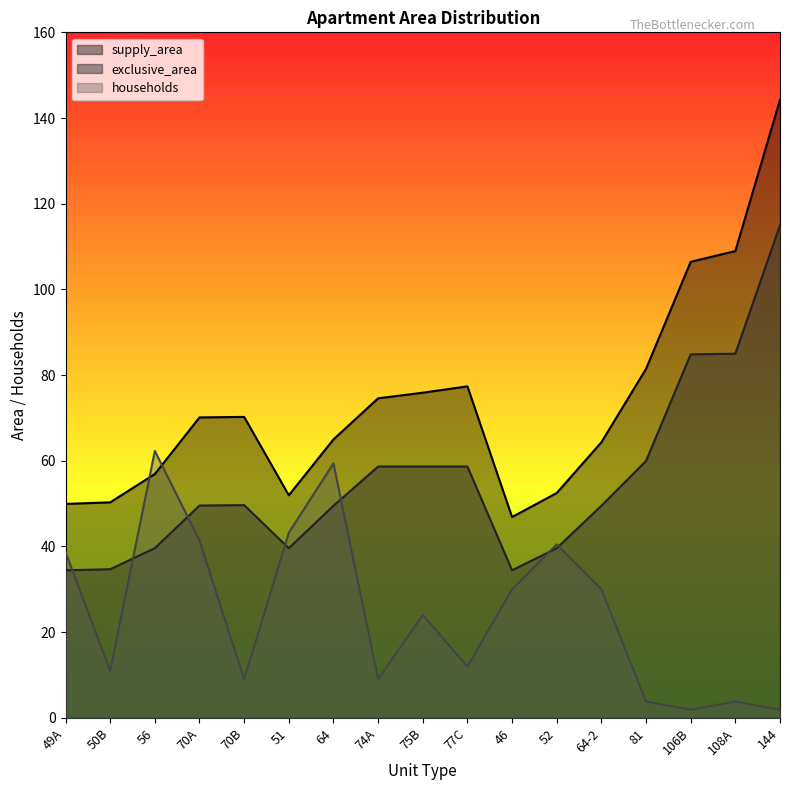

The value of supply_area at 108A is 109.0. True or false?

True